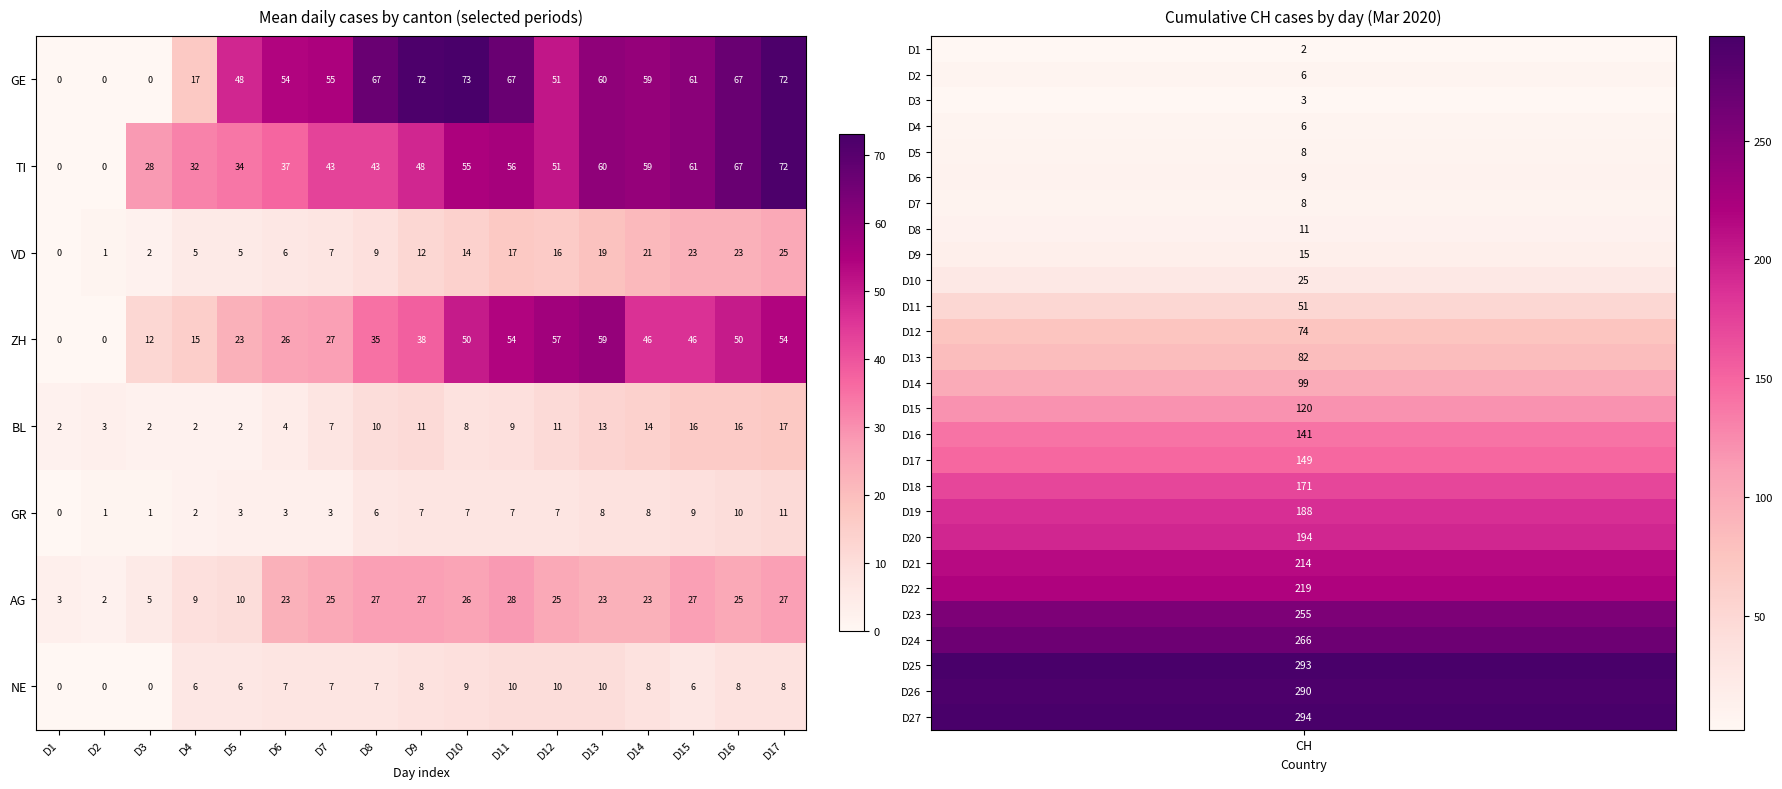

Where does the GE series first go above 59?

D8